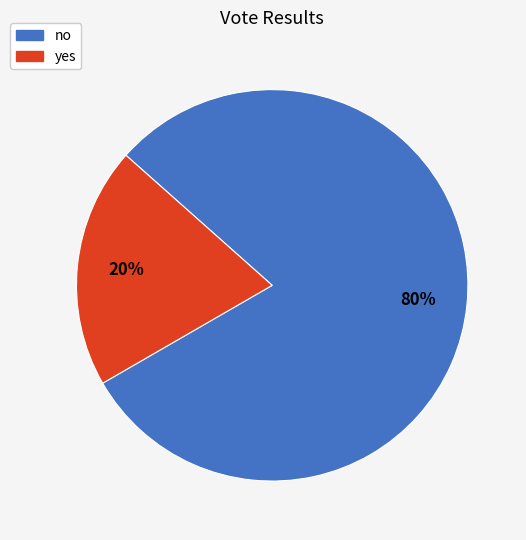

Is there a majority slice in this chart?

Yes